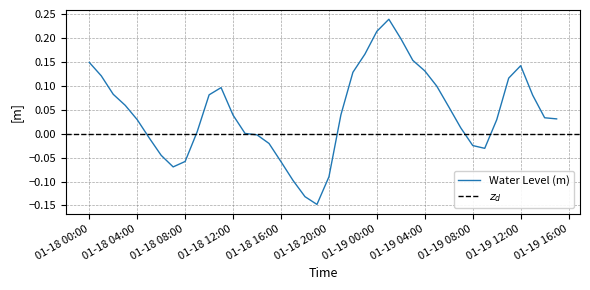

Rank the categories by value from lowest to highest.

2023-01-18 19:00:00, 2023-01-18 18:00:00, 2023-01-18 17:00:00, 2023-01-18 20:00:00, 2023-01-18 07:00:00, 2023-01-18 16:00:00, 2023-01-18 08:00:00, 2023-01-18 06:00:00, 2023-01-19 09:00:00, 2023-01-19 08:00:00, 2023-01-18 15:00:00, 2023-01-18 05:00:00, 2023-01-18 14:00:00, 2023-01-18 13:00:00, 2023-01-18 09:00:00, 2023-01-19 07:00:00, 2023-01-19 10:00:00, 2023-01-18 04:00:00, 2023-01-19 15:00:00, 2023-01-19 14:00:00, 2023-01-18 12:00:00, 2023-01-18 21:00:00, 2023-01-19 06:00:00, 2023-01-18 03:00:00, 2023-01-19 13:00:00, 2023-01-18 10:00:00, 2023-01-18 02:00:00, 2023-01-18 11:00:00, 2023-01-19 05:00:00, 2023-01-19 11:00:00, 2023-01-18 01:00:00, 2023-01-18 22:00:00, 2023-01-19 04:00:00, 2023-01-19 12:00:00, 2023-01-18 00:00:00, 2023-01-19 03:00:00, 2023-01-18 23:00:00, 2023-01-19 02:00:00, 2023-01-19 00:00:00, 2023-01-19 01:00:00